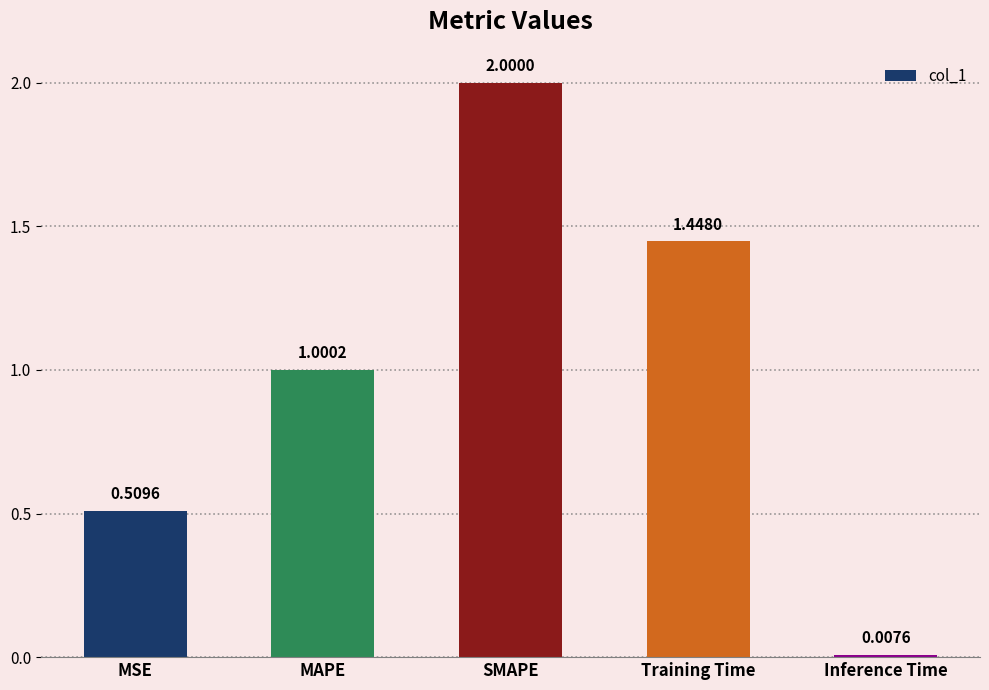

Where is the data nearest to the value 1?

MAPE